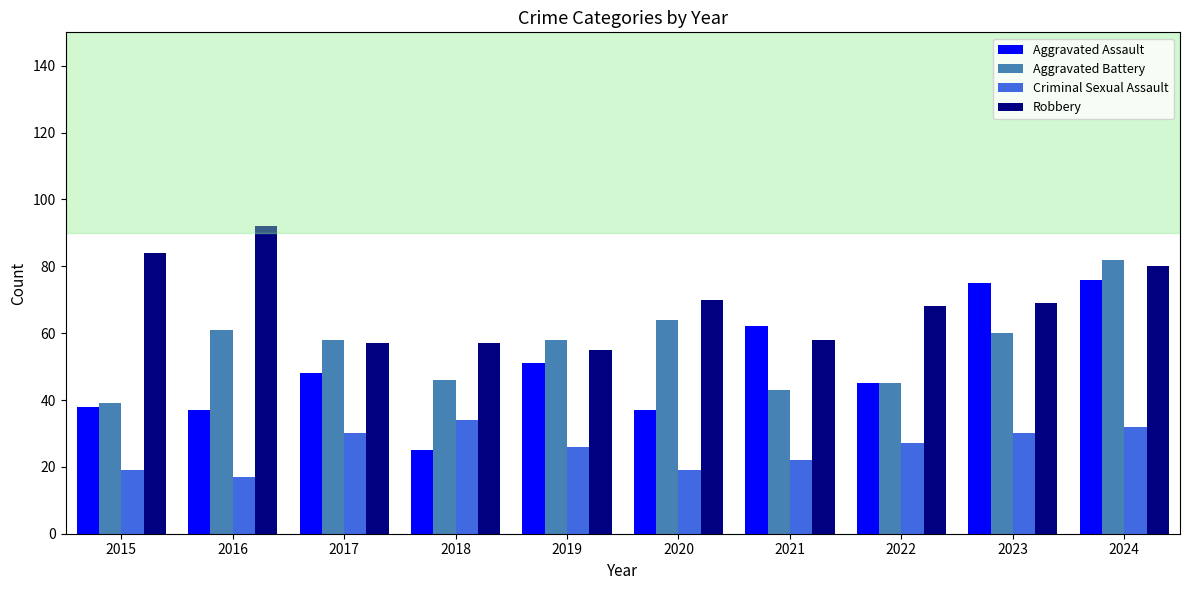

Which series has the largest range (max minus min)?

Aggravated Assault